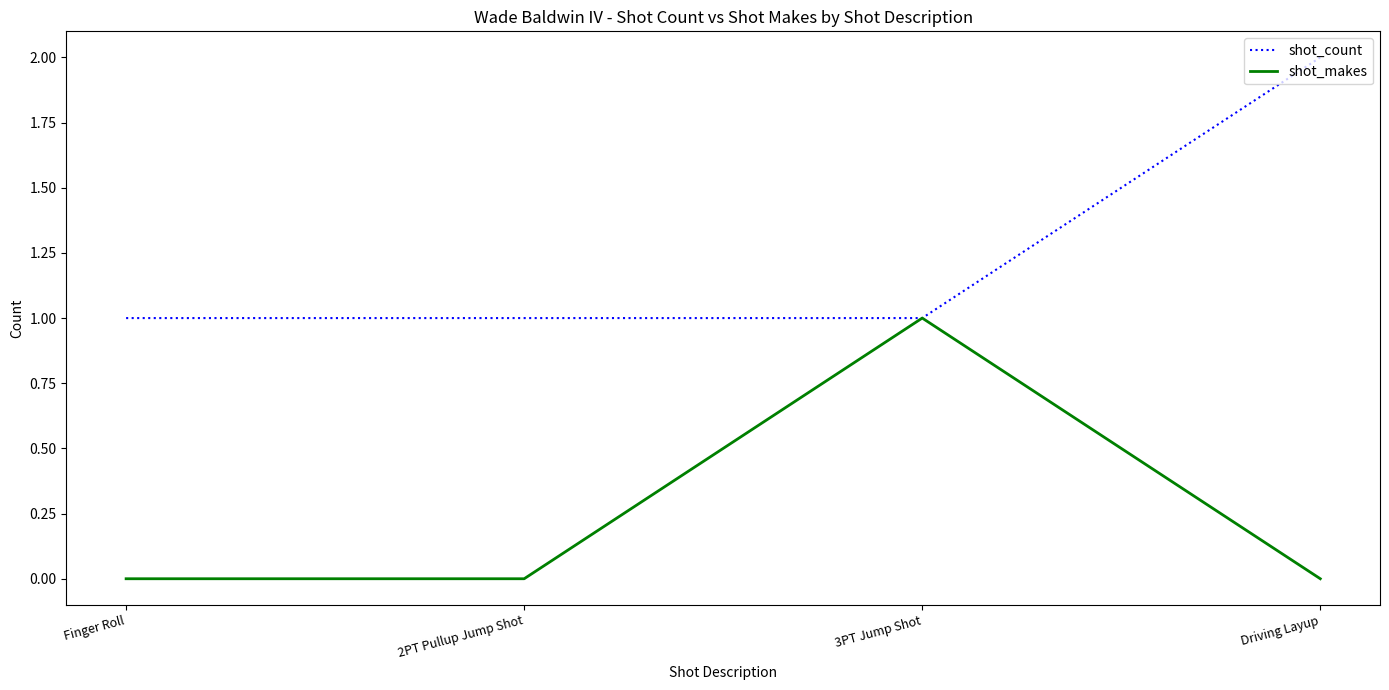

Reading right to left, transcribe all the data shown in this chart.

shot_count: 2	1	1	1
shot_makes: 0	1	0	0